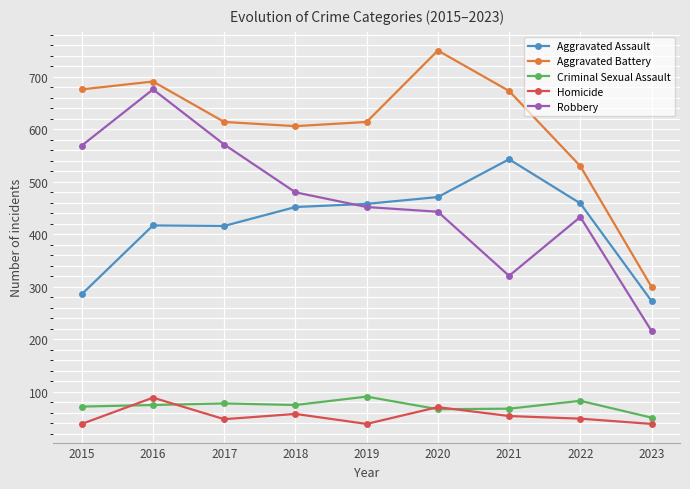

What are all the series names shown in the legend?

Aggravated Assault, Aggravated Battery, Criminal Sexual Assault, Homicide, Robbery